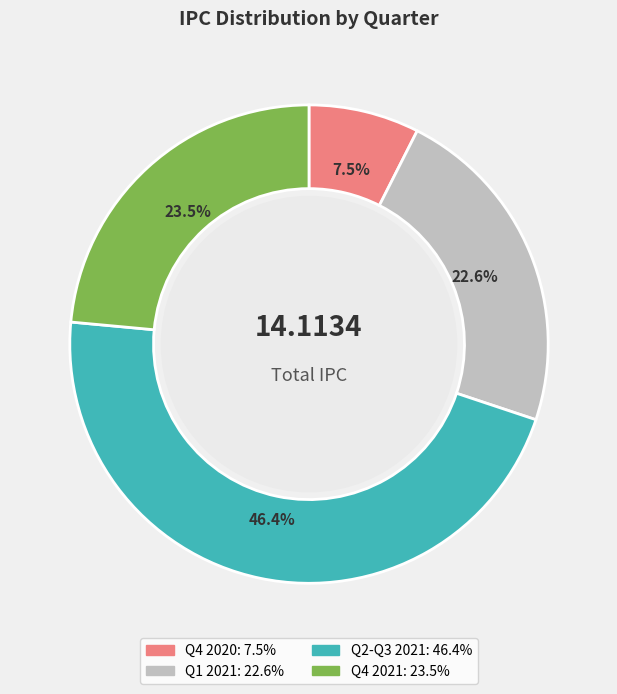

Is there a majority slice in this chart?

No